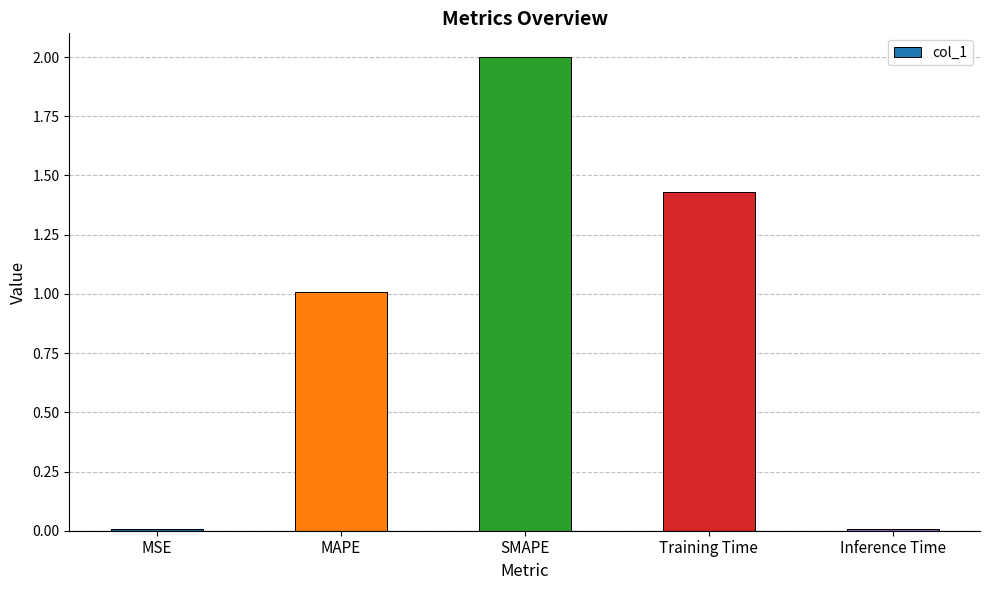

Which label corresponds to the largest value in the chart?

SMAPE